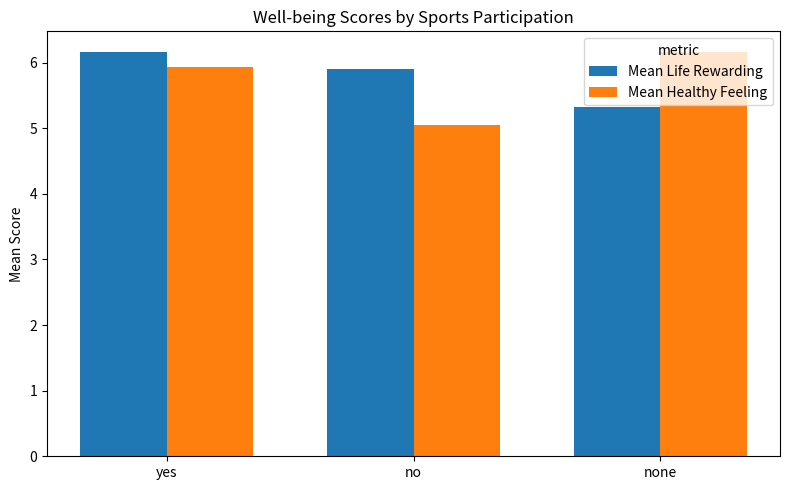

List the labels in order of Mean Life Rewarding value, smallest first.

none, no, yes